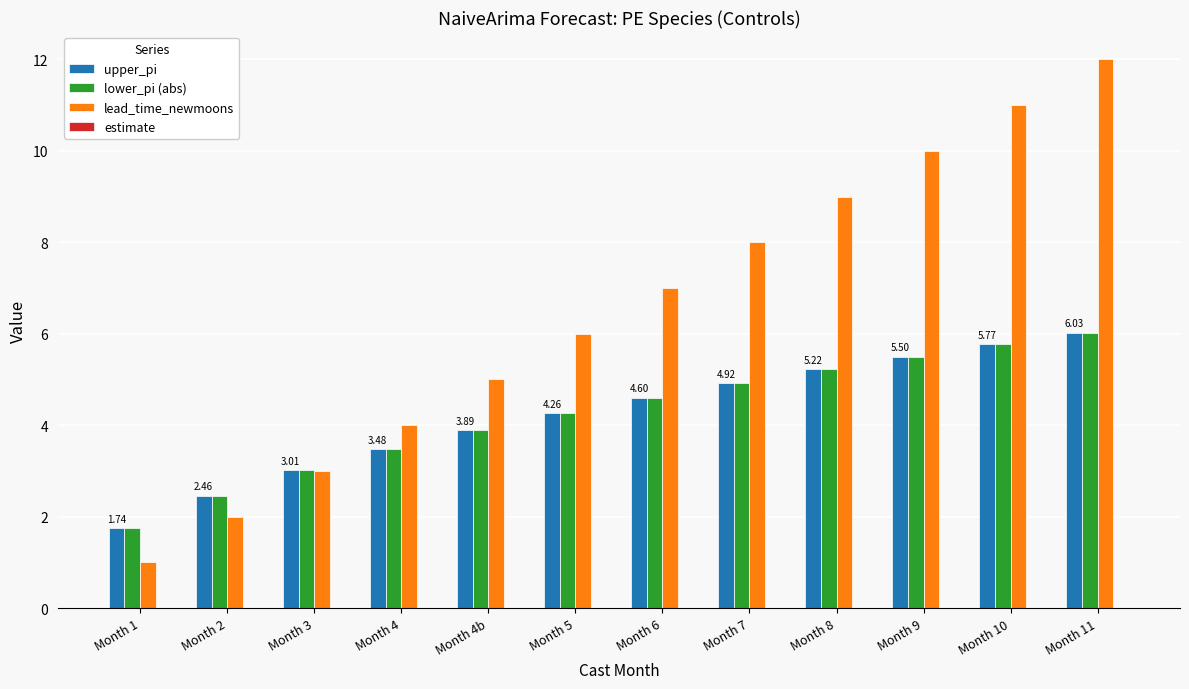

How many data points does each series have?

12